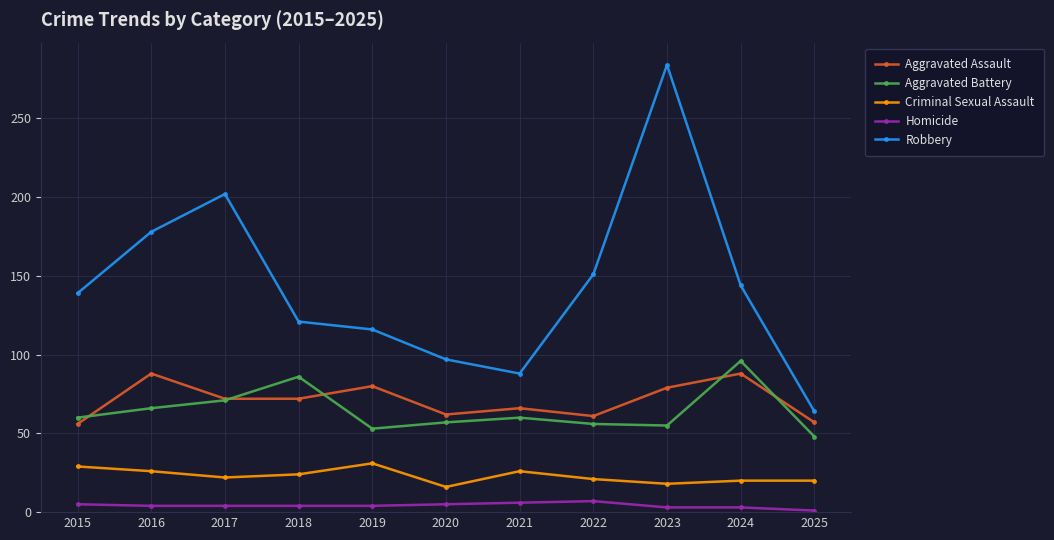

The Robbery series shows 37 at 2019. True or false?

False